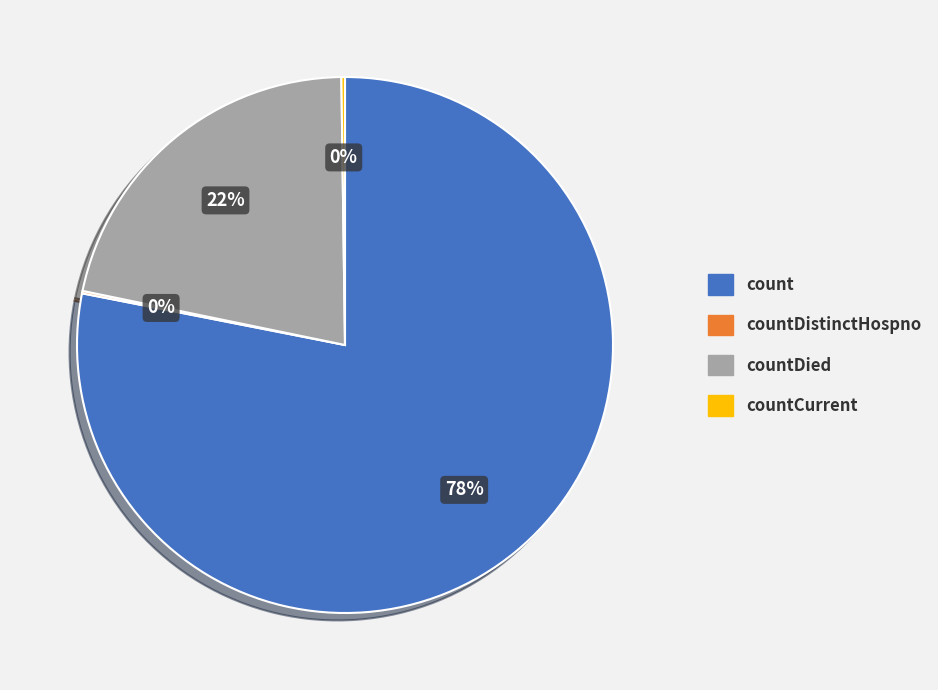

Do count and countDied together represent more than half of the pie?

Yes